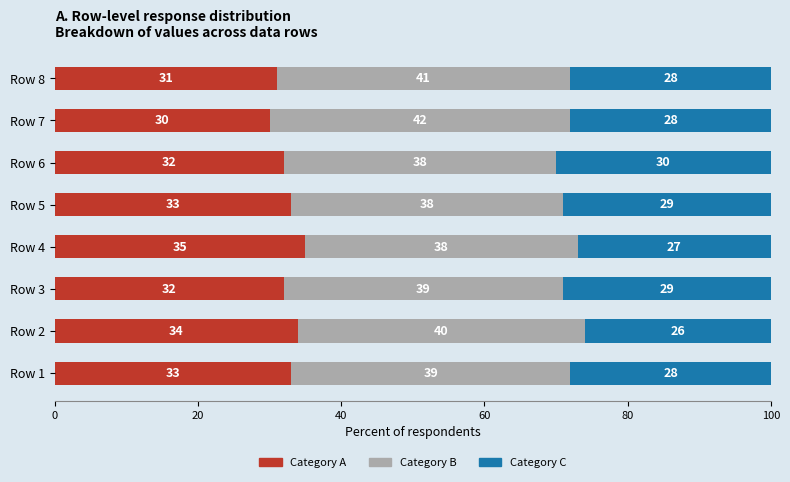

What is the approximate value of Category A at Row 4?

35